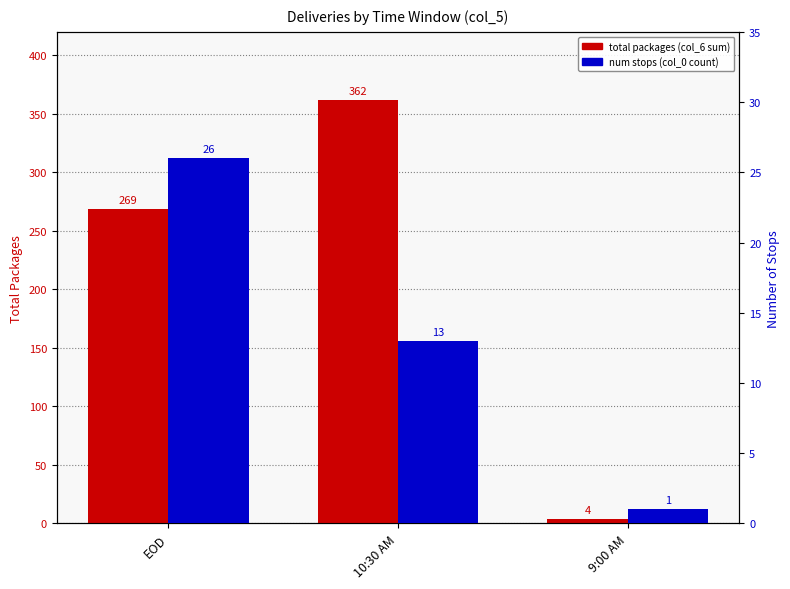

Rank the series by their maximum value, from highest to lowest.

total packages (col_6 sum), num stops (col_0 count)